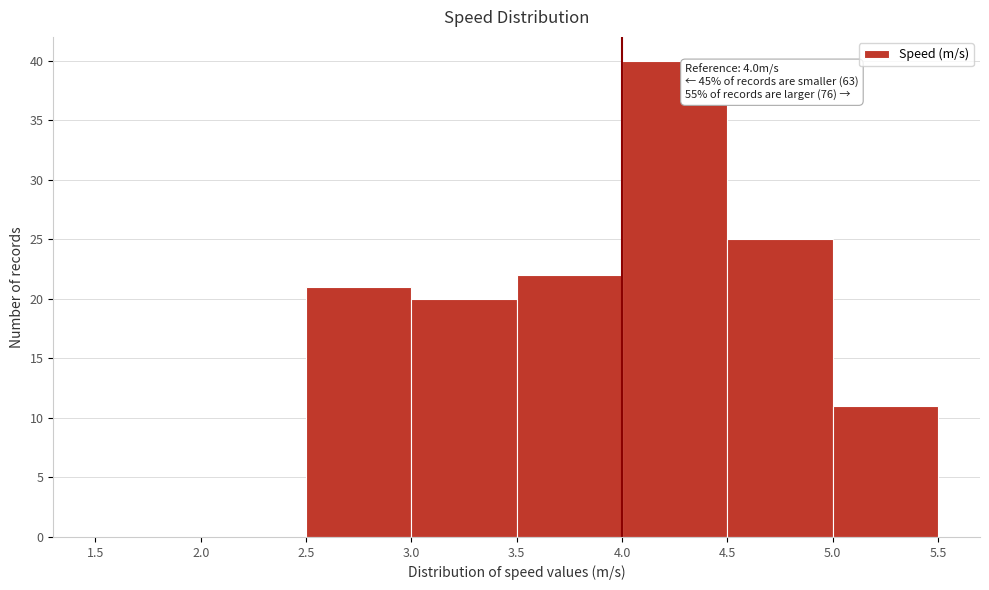

Which range on the x-axis has the tallest bar?

4.0 to 4.5